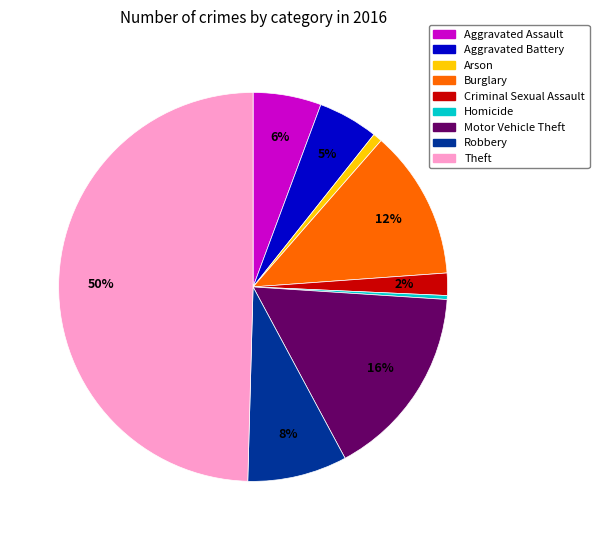

Combined, do Aggravated Assault and Motor Vehicle Theft account for over 50%?

No